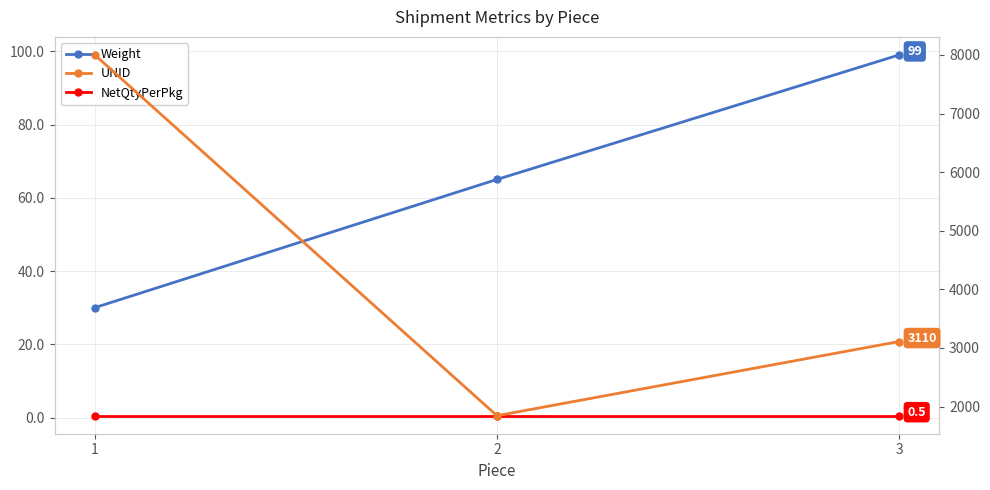

Which has a higher value, 3 or 1?

3